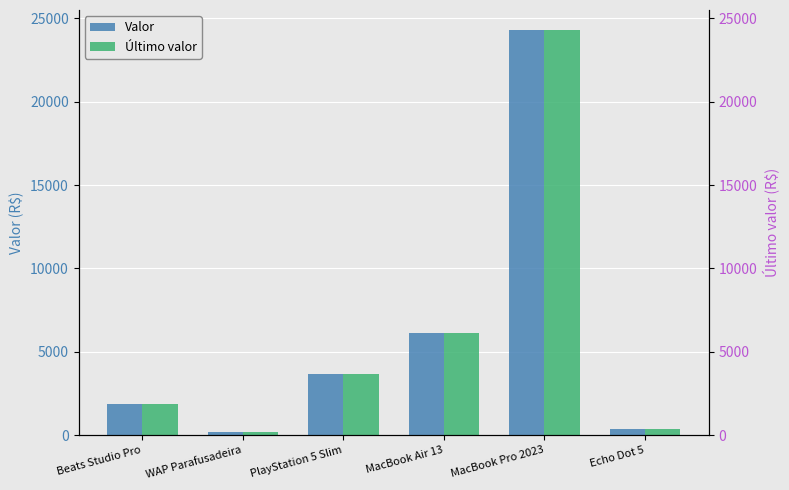

Rank the series by their maximum value, from lowest to highest.

Valor, Último valor